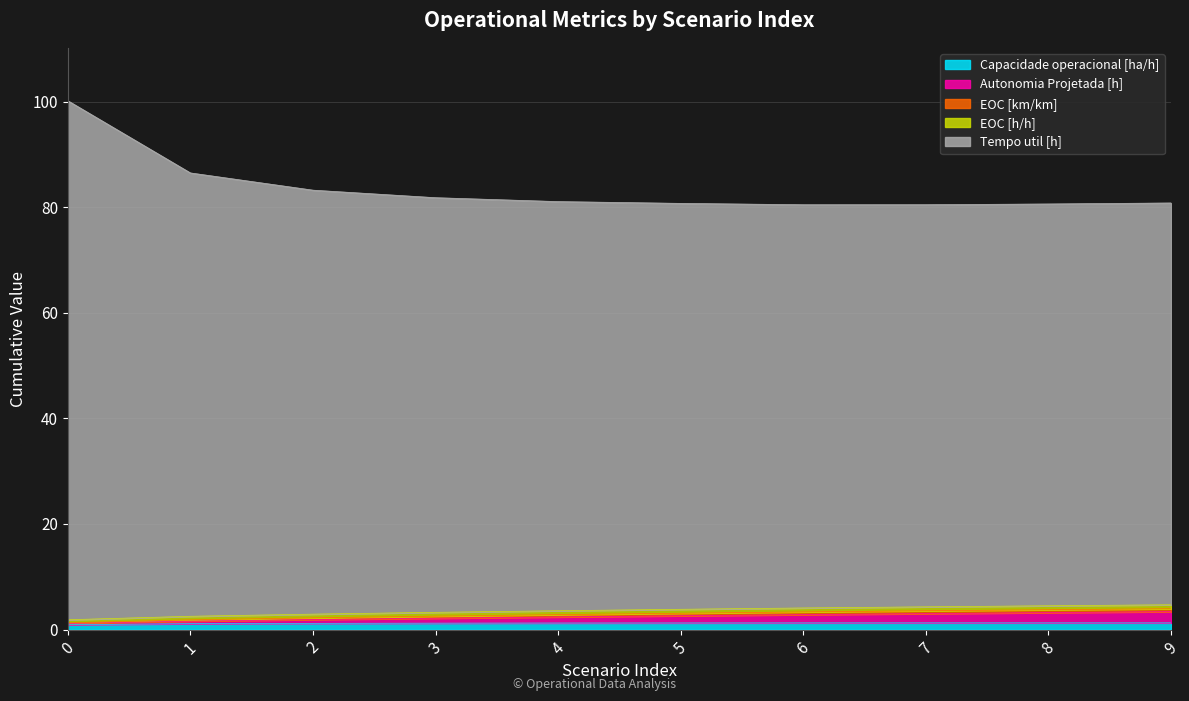

Between 3 and 6, which series saw the biggest shift?

EOC [h/h]